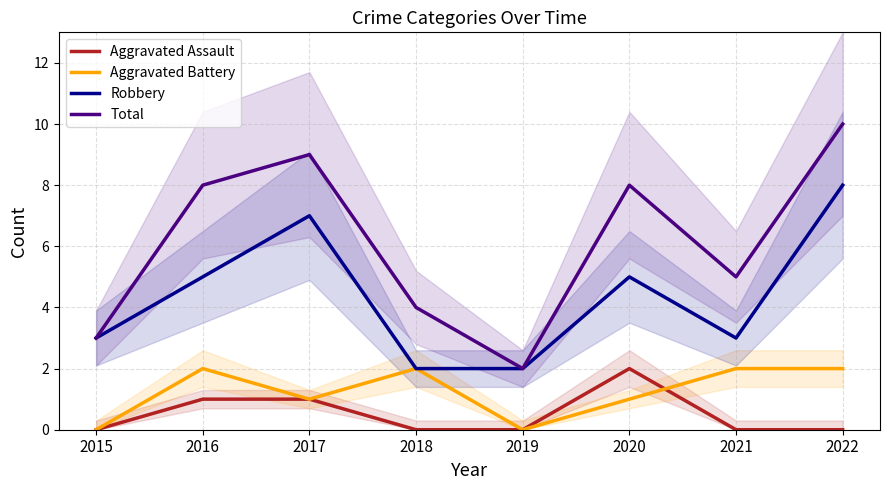

At which category is the sum across all series the highest?

2022